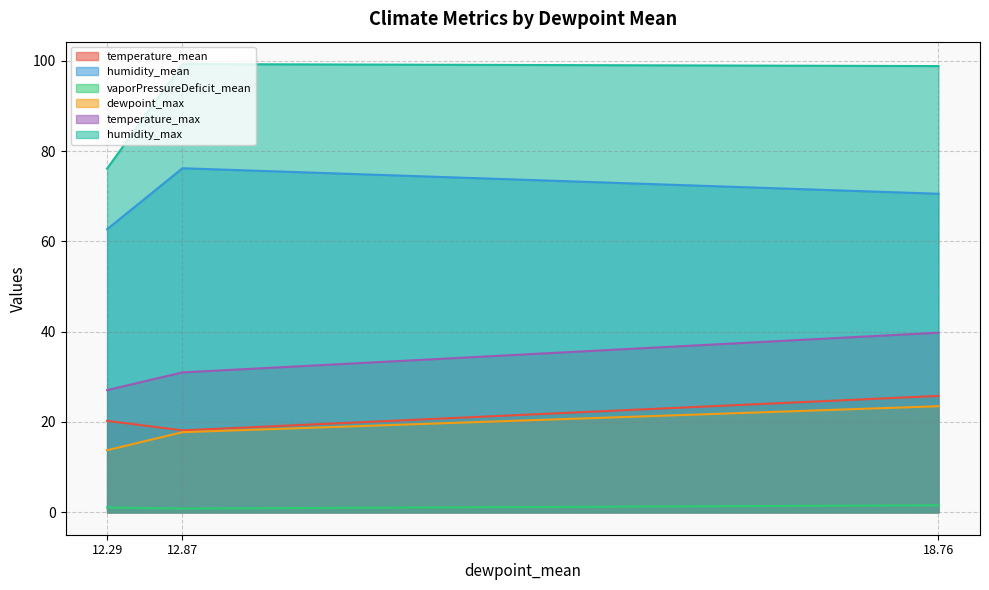

The vaporPressureDeficit_mean series shows 1.1 at 12.29. True or false?

True